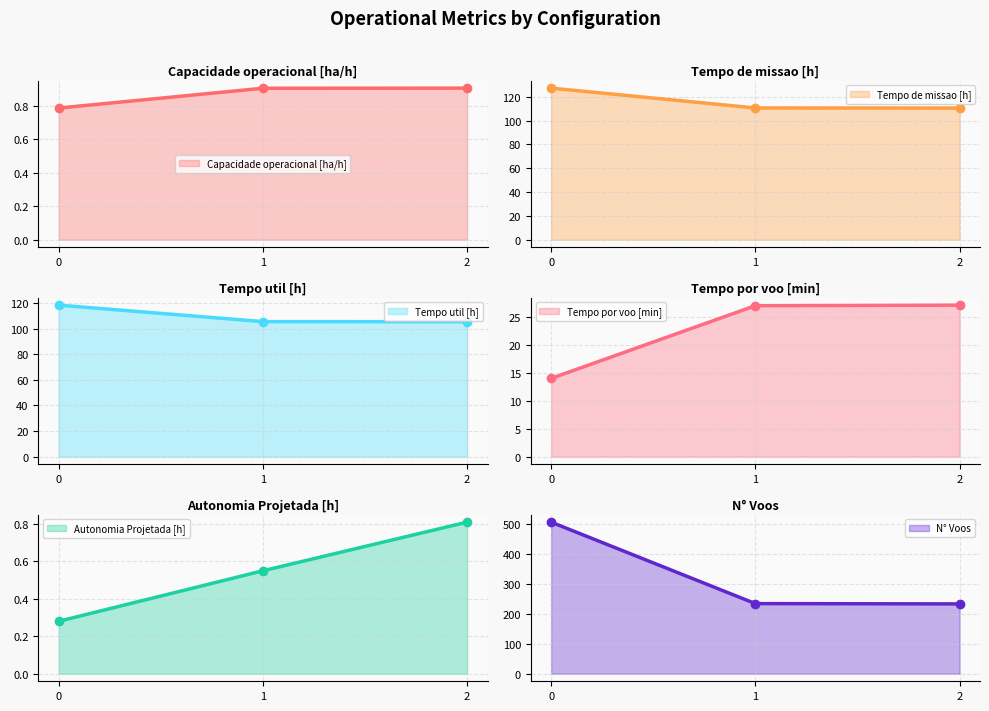

Reading right to left, what are all the values shown in this chart?

Capacidade operacional [ha/h]: 0.9	0.9	0.8
Tempo de missao [h]: 110.5	110.5	127.2
Tempo util [h]: 105.4	105.5	118.4
Tempo por voo [min]: 27.1	27.1	14.0
Autonomia Projetada [h]: 0.8	0.6	0.3
N° Voos: 233.0	234.0	506.0